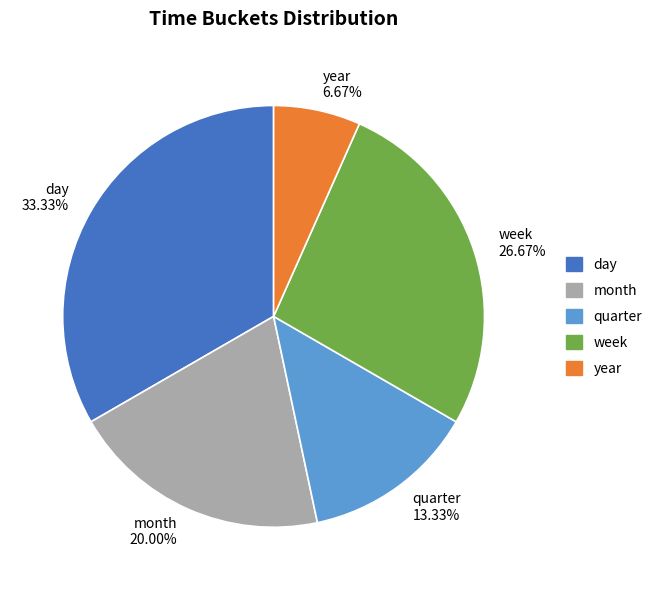

Does quarter account for over 50% of the chart?

No